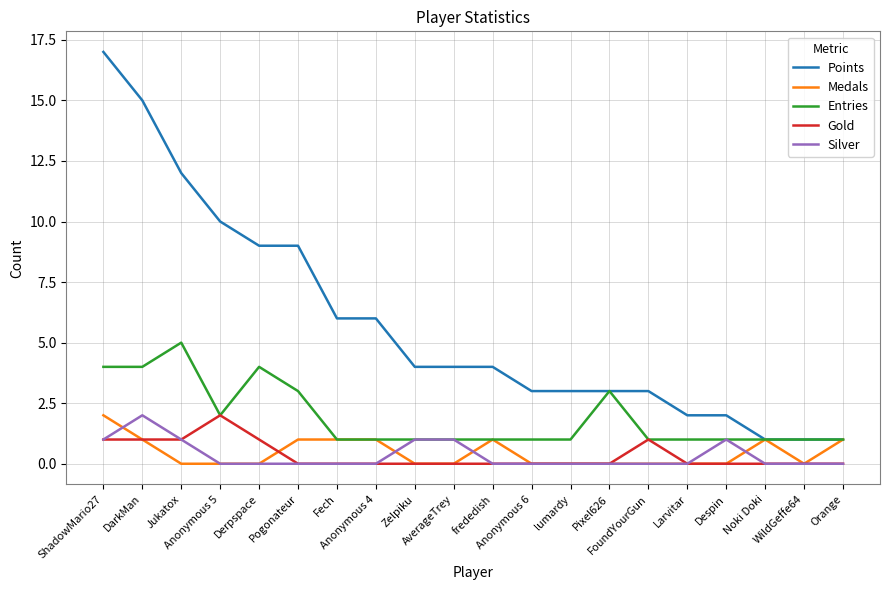

What position from the left is frededish?

11